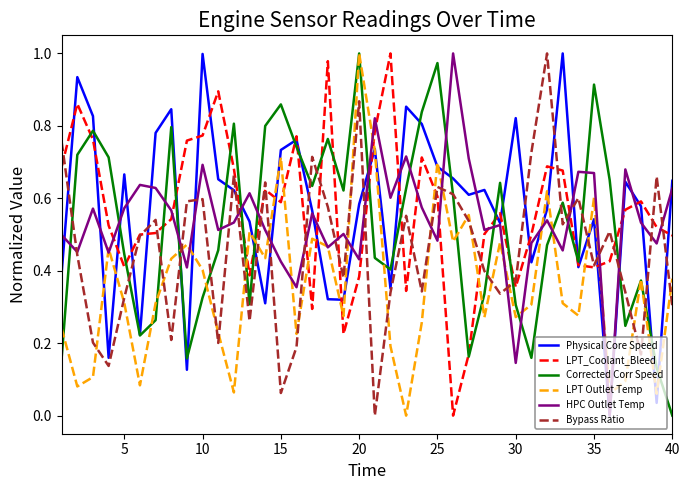

True or false: Bypass Ratio and Physical Core Speed cross at least once.

True